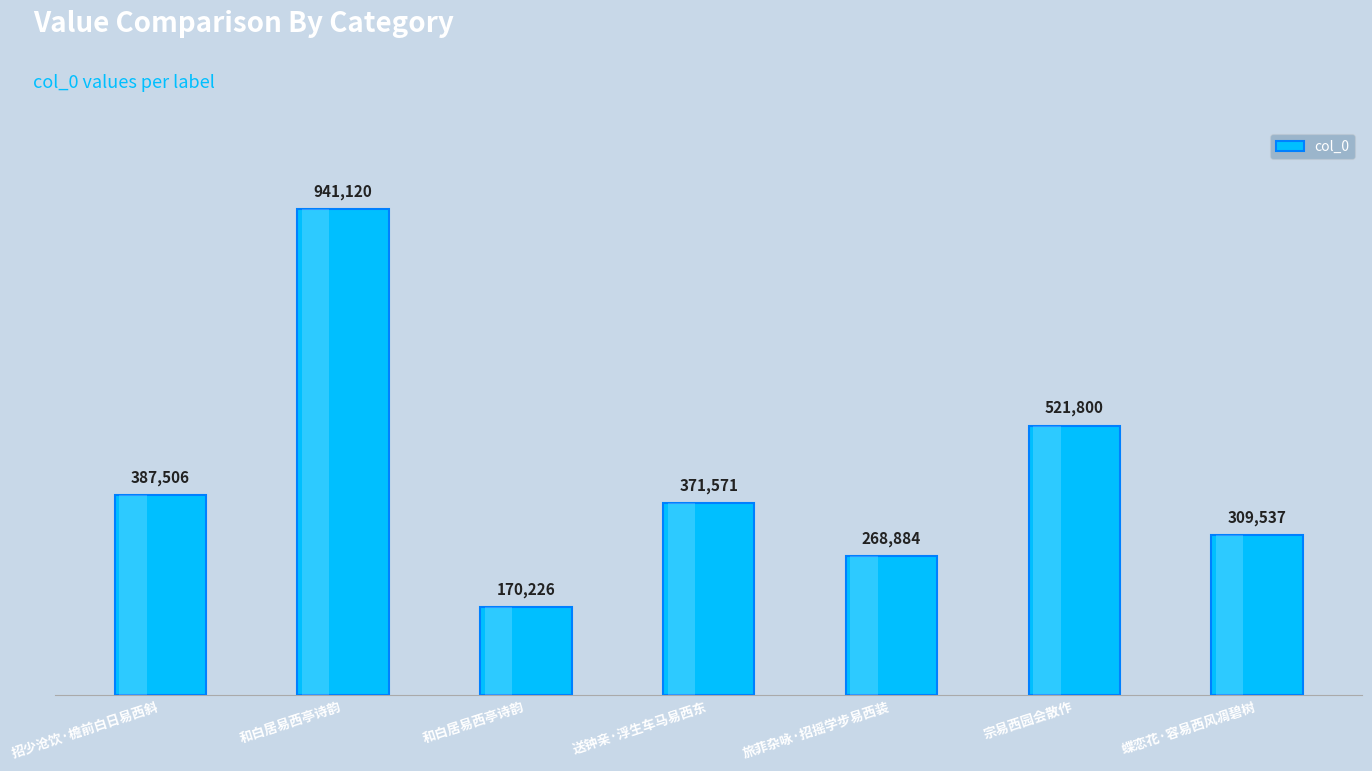

Does the chart contain any negative values?

No